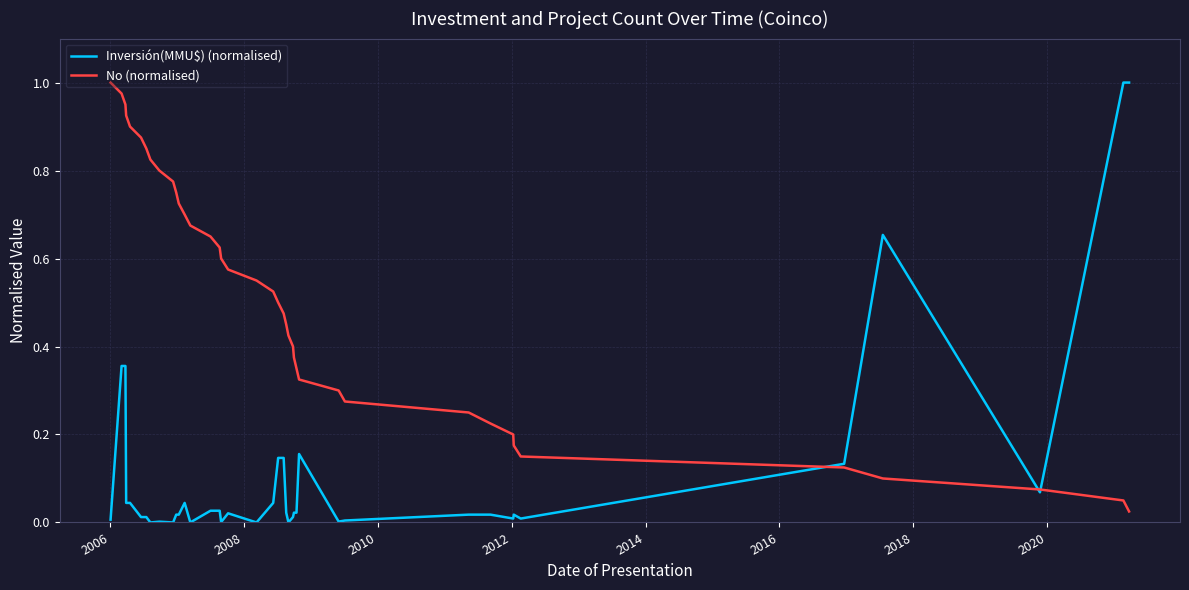

Which series has the largest total across all categories?

No (normalised)